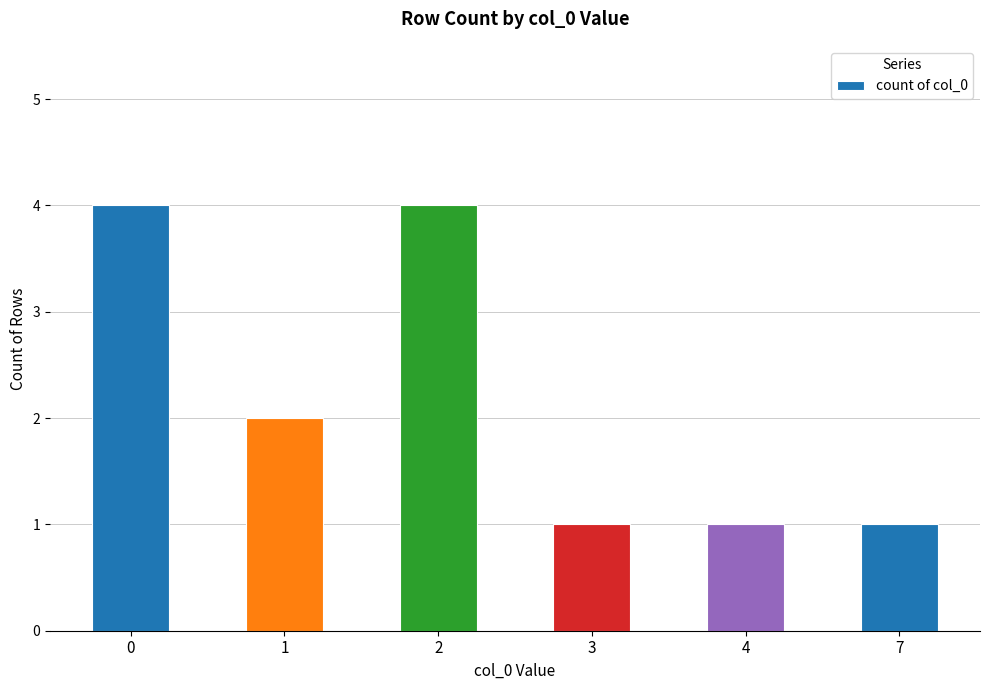

What is the value of the 2nd bar from the left?

2